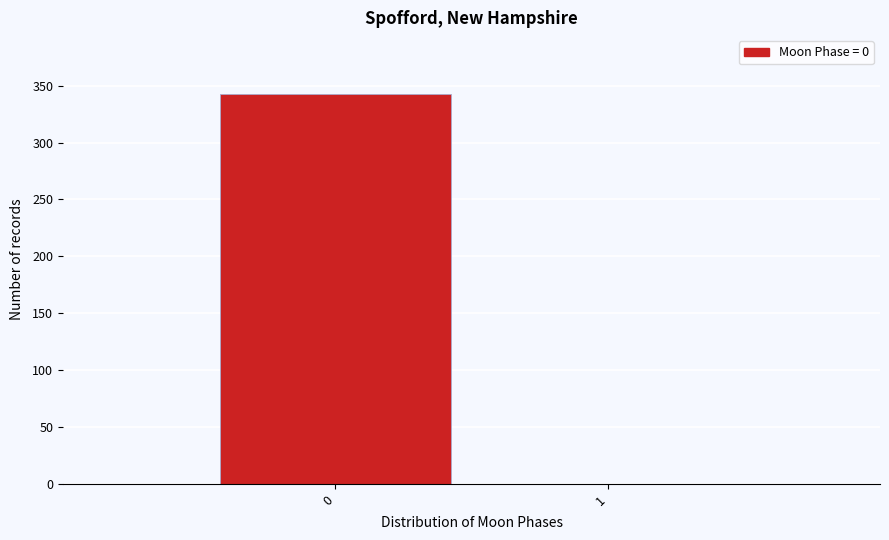

Reading left to right, transcribe all the data shown in this chart.

0=343	1=0